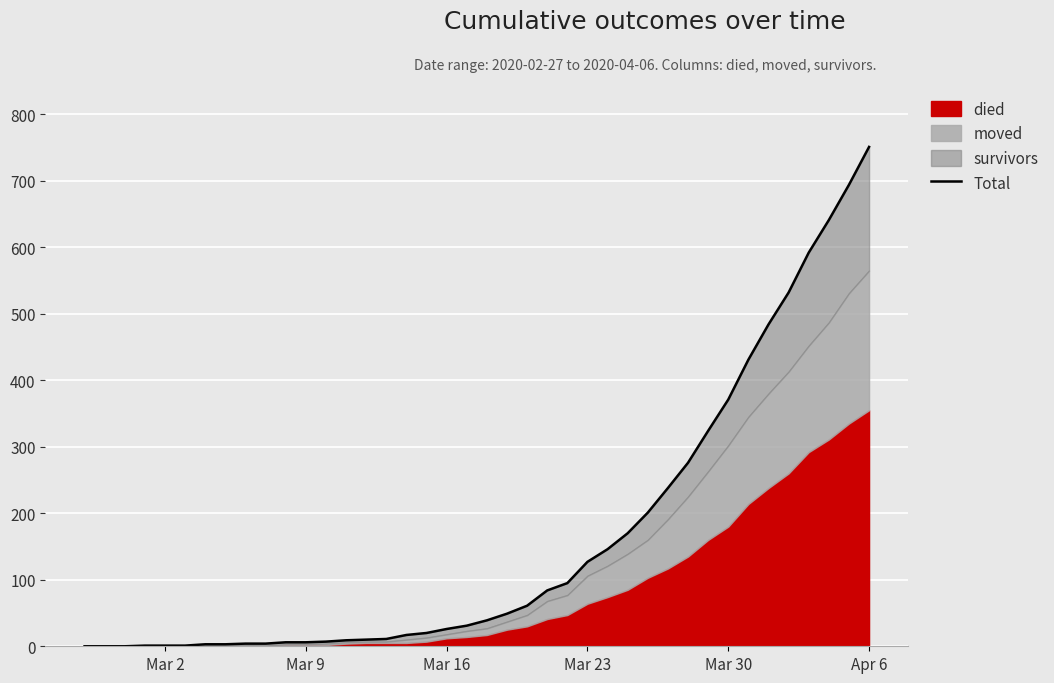

What is the sum of all values?

6466